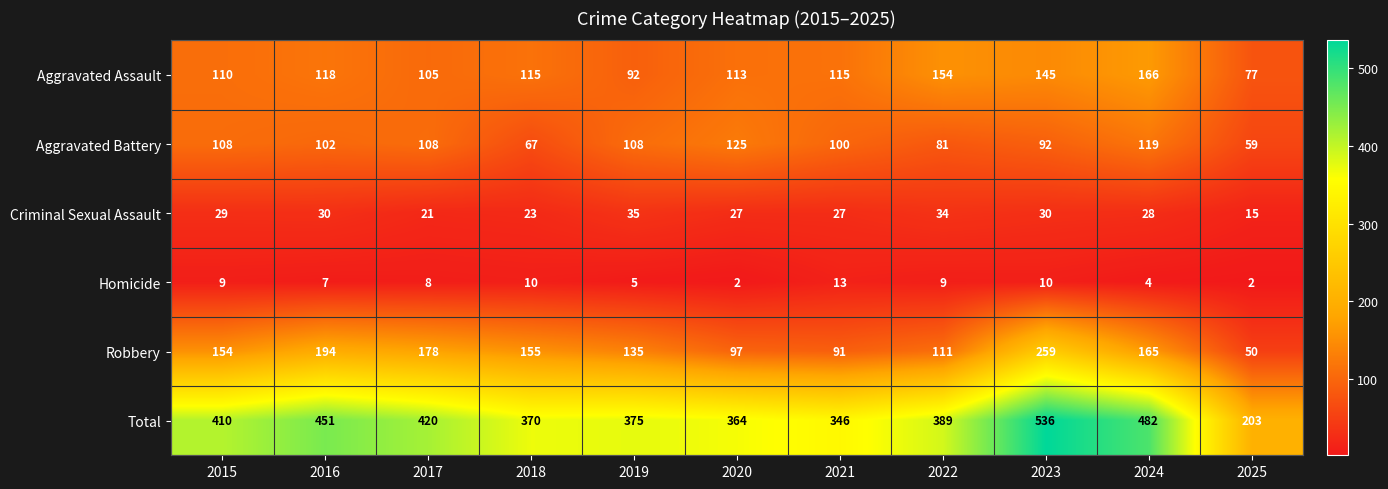

What is the approximate value of Robbery at 2020, to the nearest 5?

95